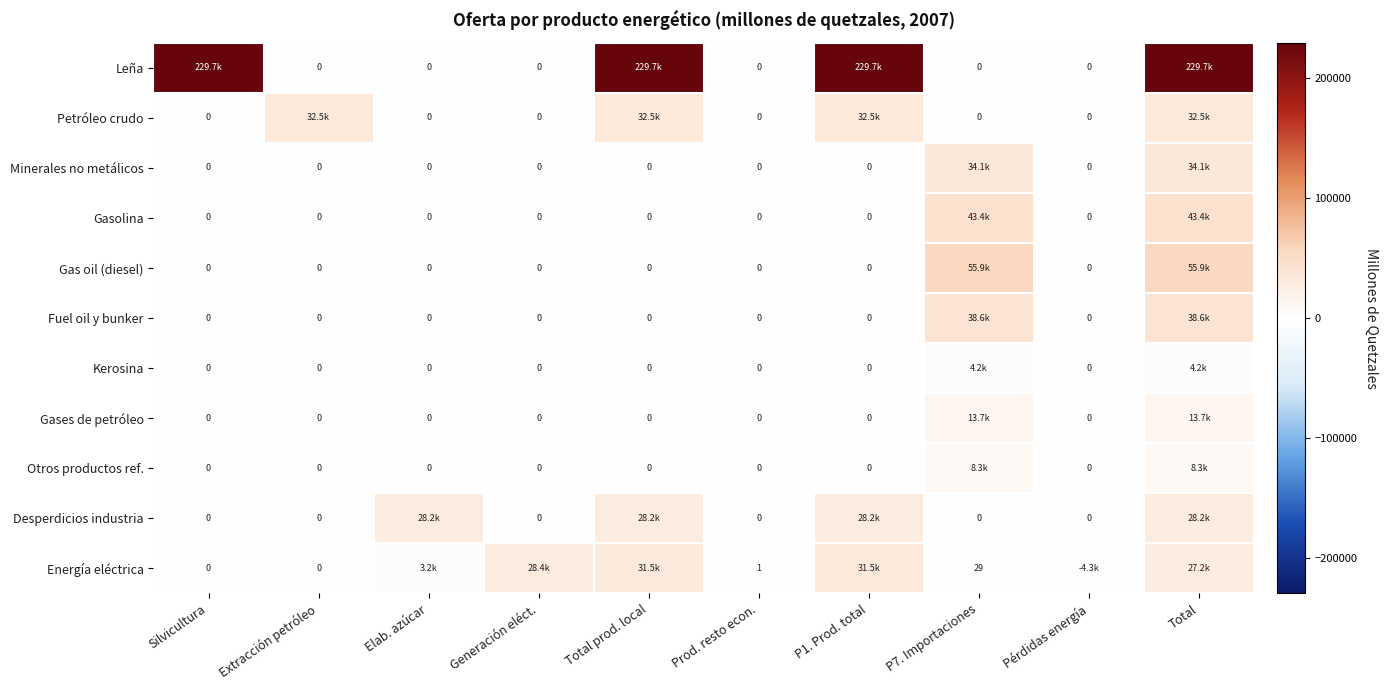

How many values in the Fuel oil y bunker series exceed 0?

2